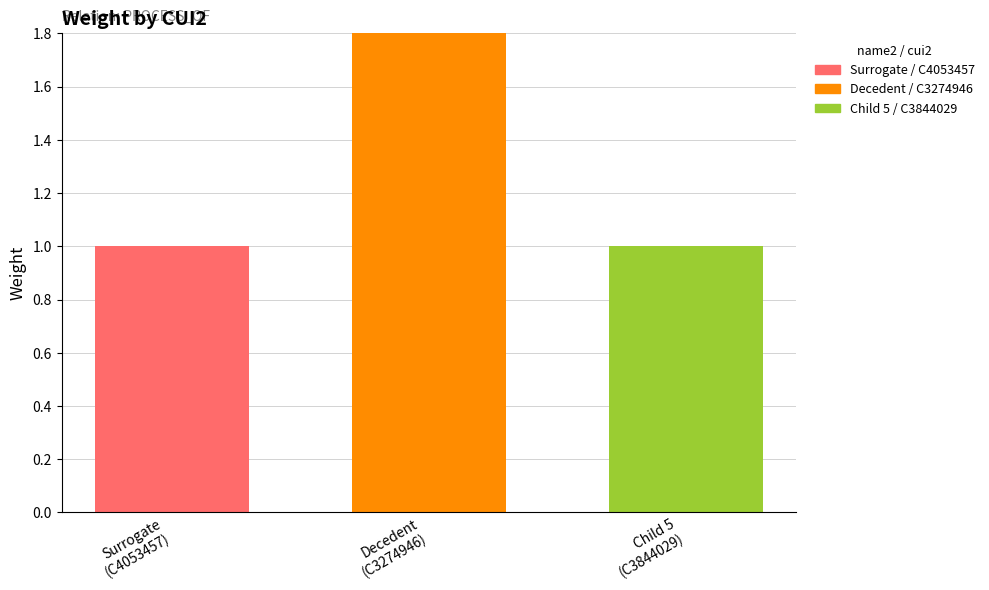

Count the values in the range 1 to 2.

3